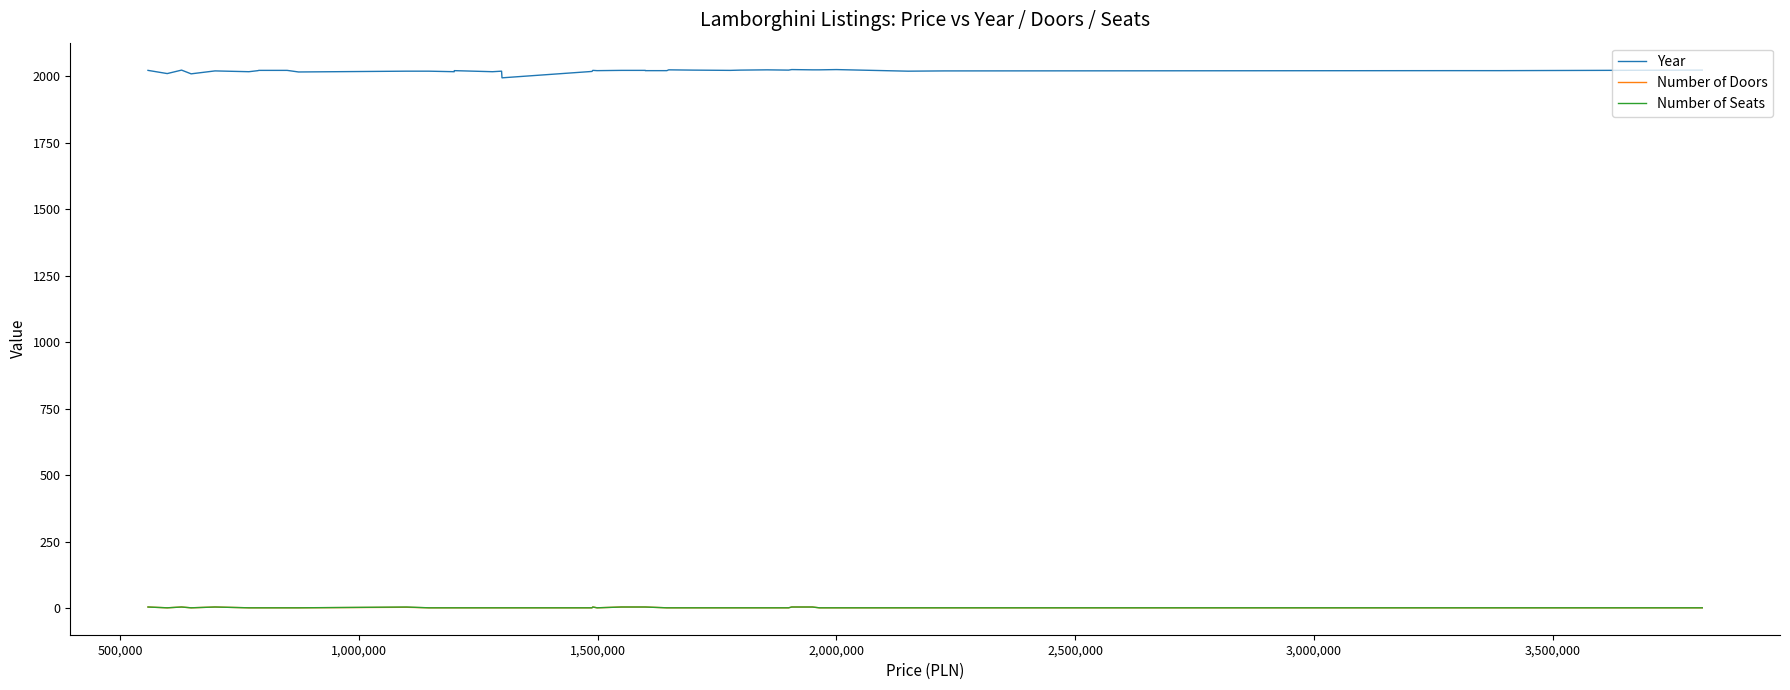

True or false: Number of Doors and Year cross at least once.

False